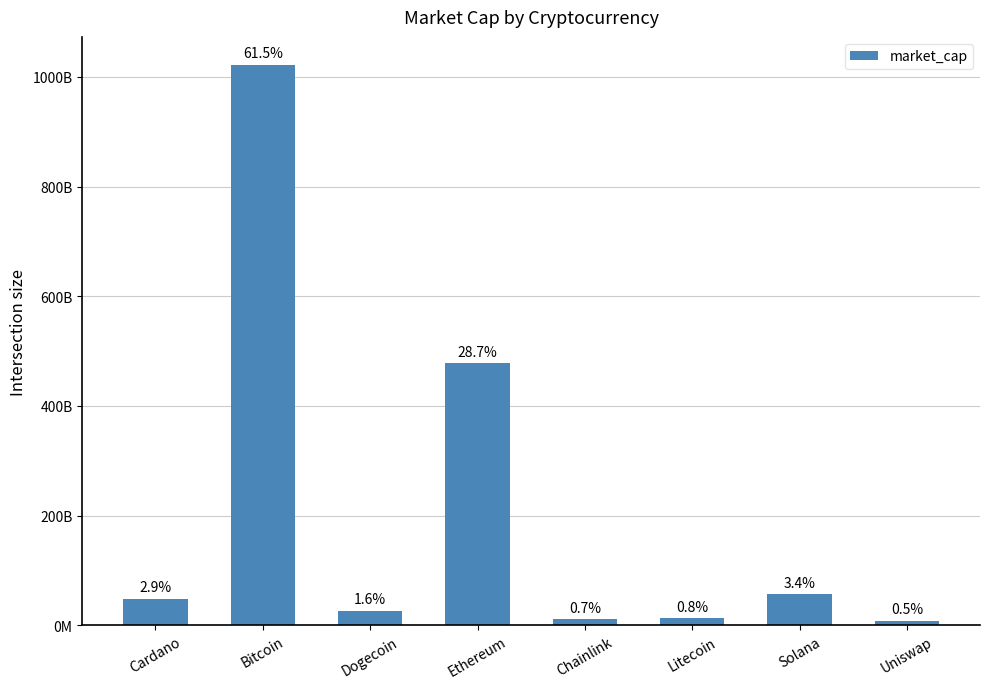

Between Solana and Litecoin, which is larger?

Solana